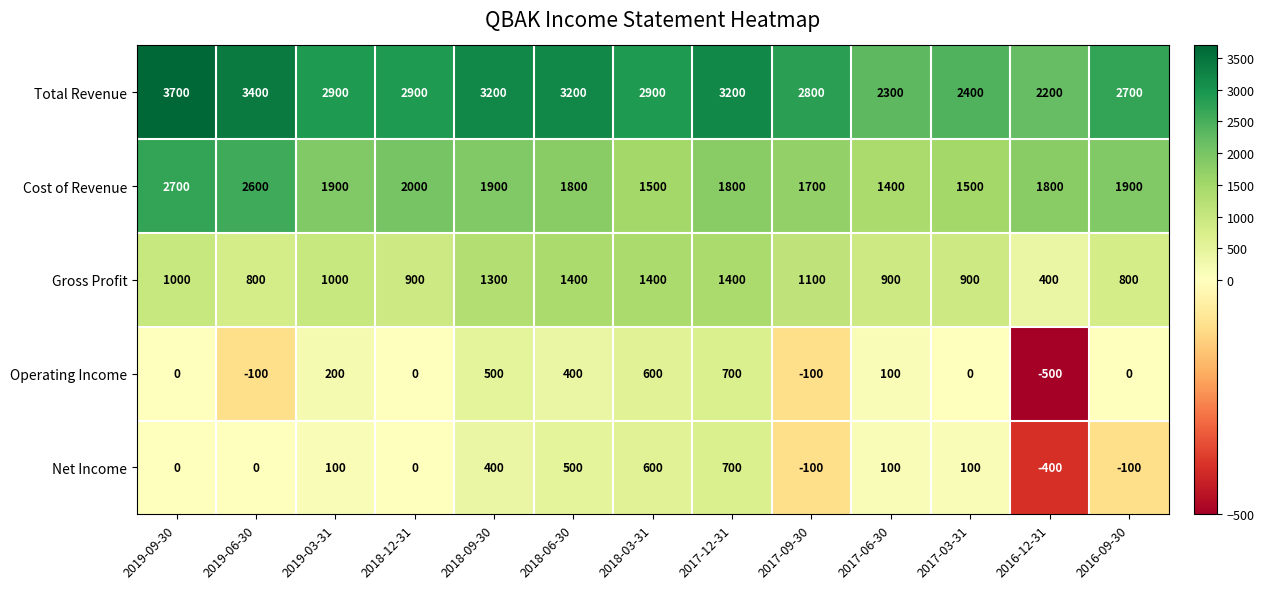

Which series has the widest spread of values?

Total Revenue